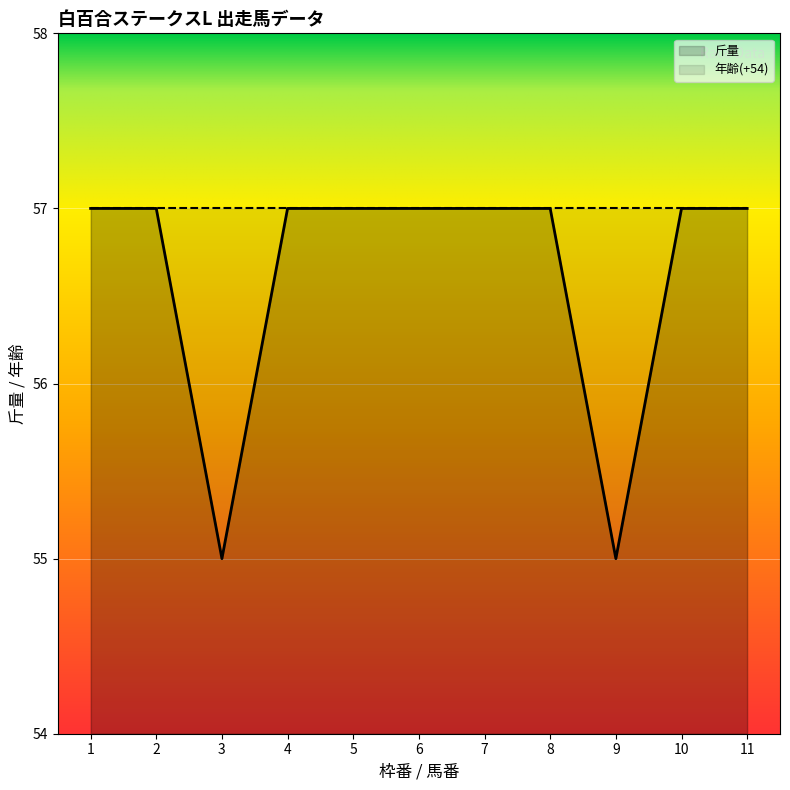

What is the value of the 年齢 point at the 7th from the left?

3